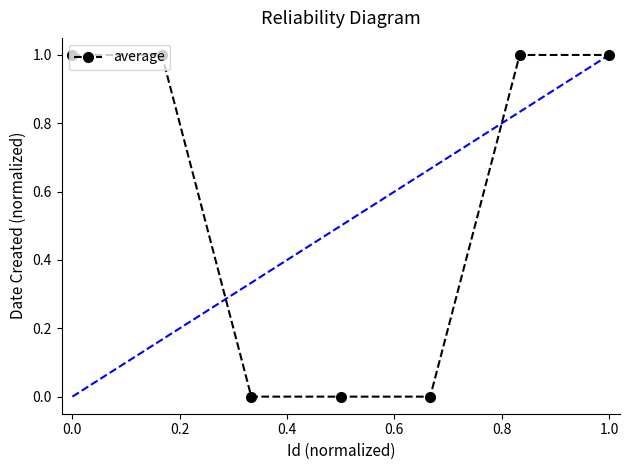

Read the value at 0.8.

1